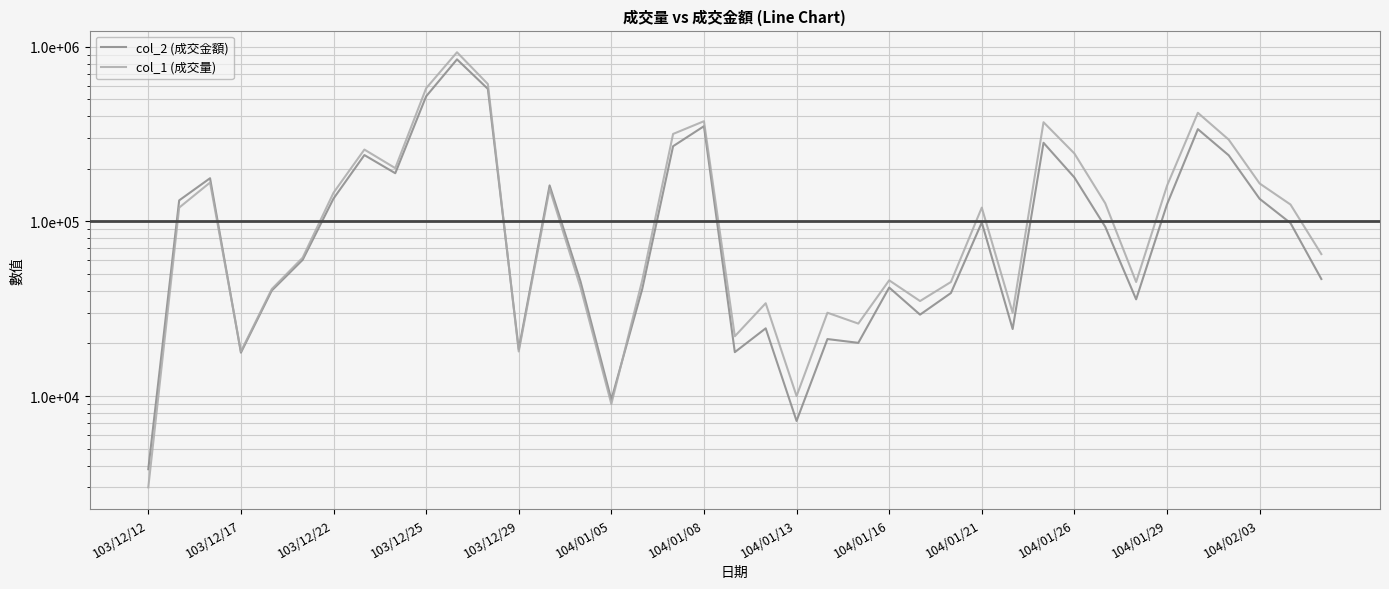

How many lines are shown in the chart?

2